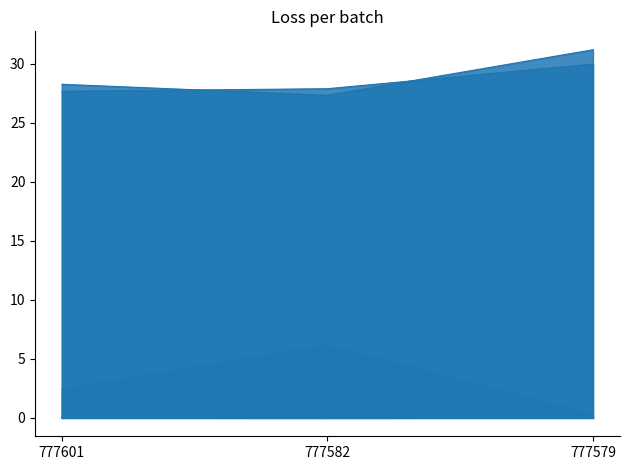

What is the difference between the highest and lowest values at 777582?

27.9